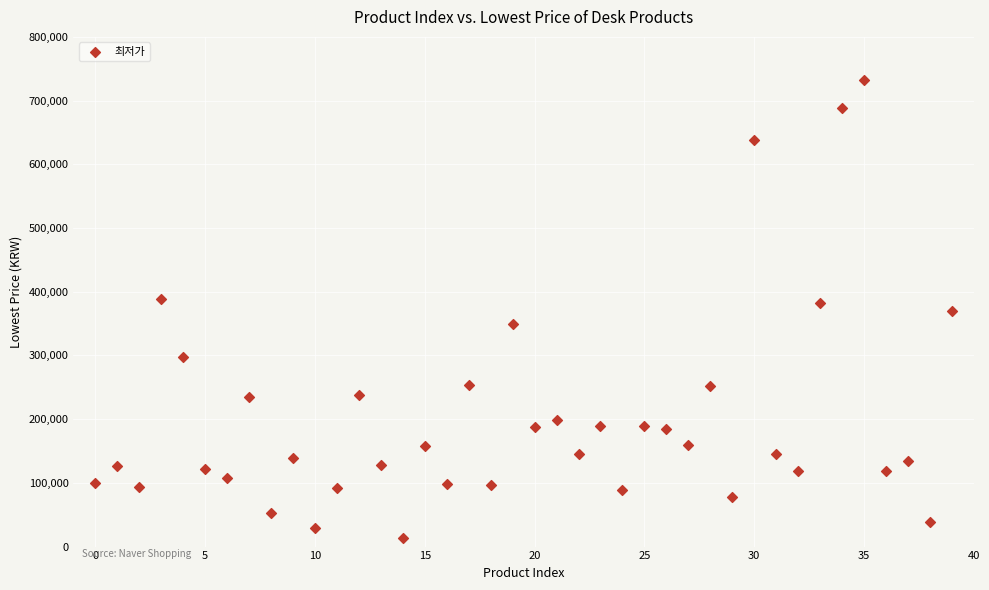

What is the range of Y values (max minus min)?

717845